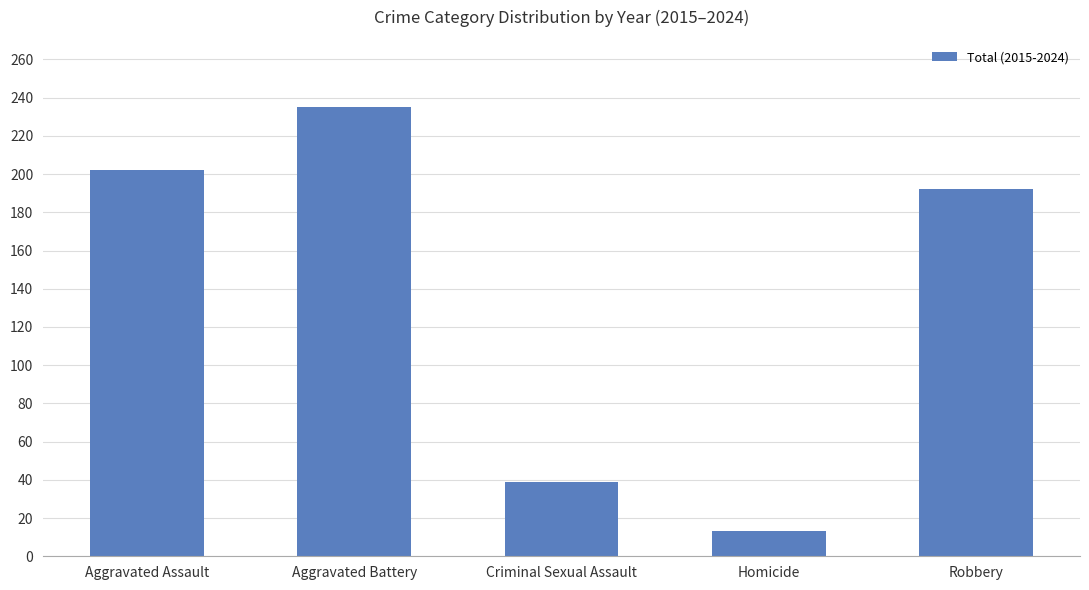

Rank the categories by value from lowest to highest.

Homicide, Criminal Sexual Assault, Robbery, Aggravated Assault, Aggravated Battery